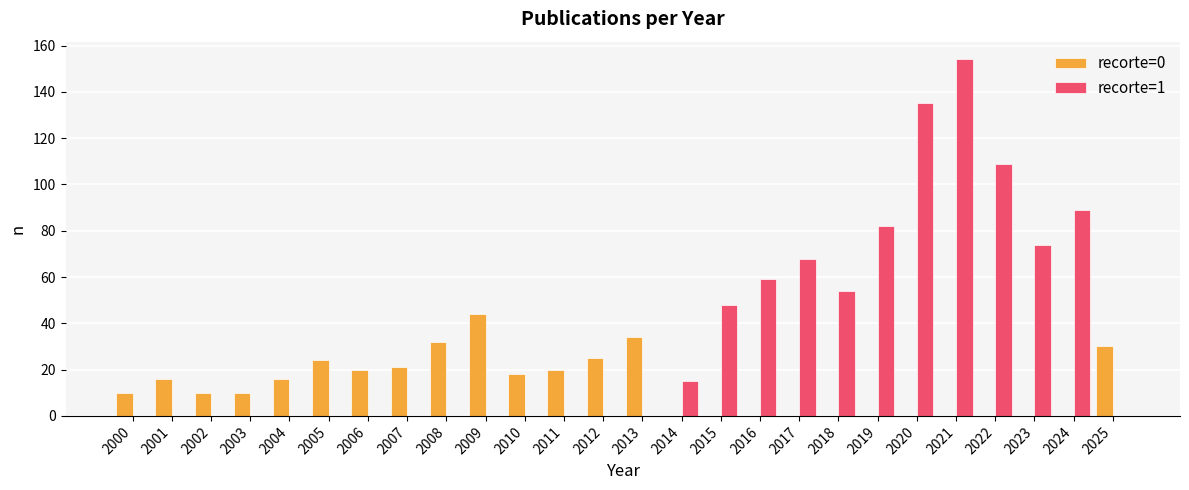

Does the chart contain stacked bars?

No